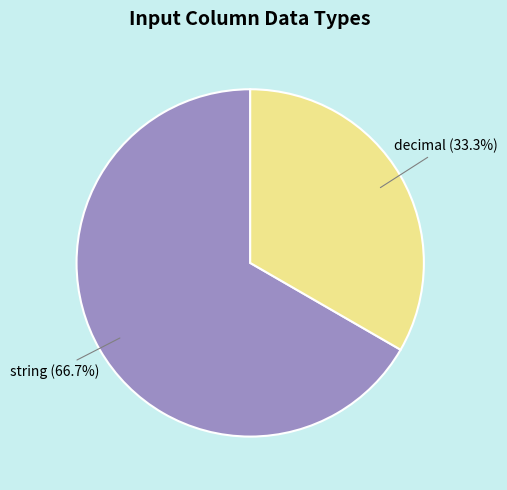

Is there any slice that represents more than half of the pie?

Yes